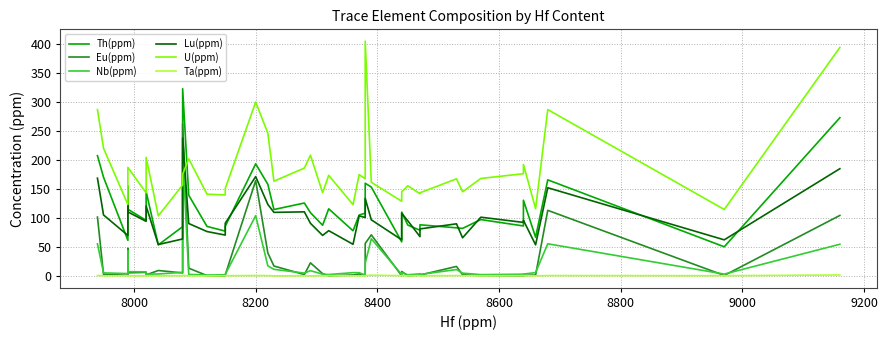

True or false: Lu(ppm) has a value of 100.0 at 19.

False